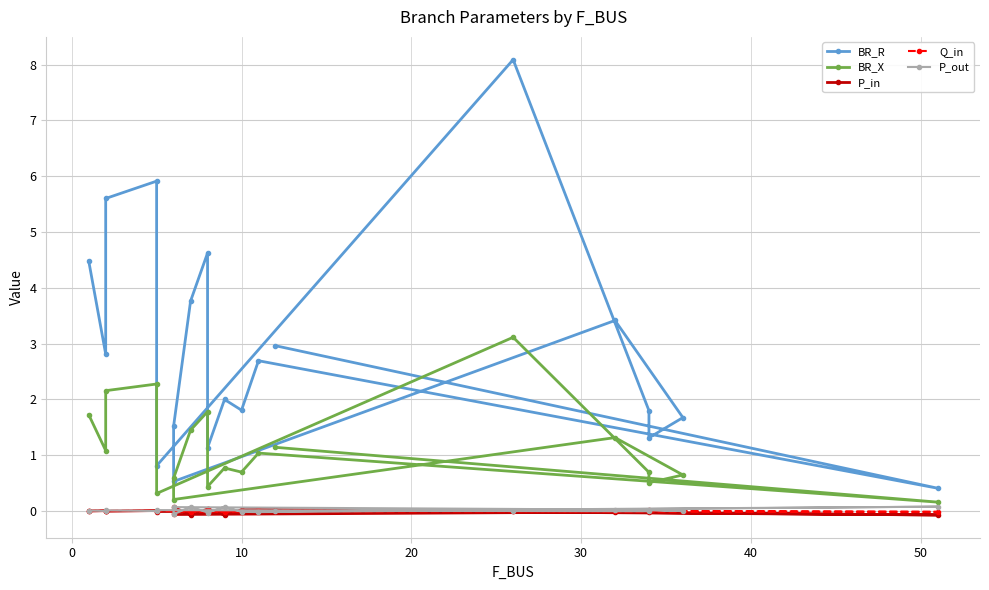

What is the average value of the BR_X series?

1.1